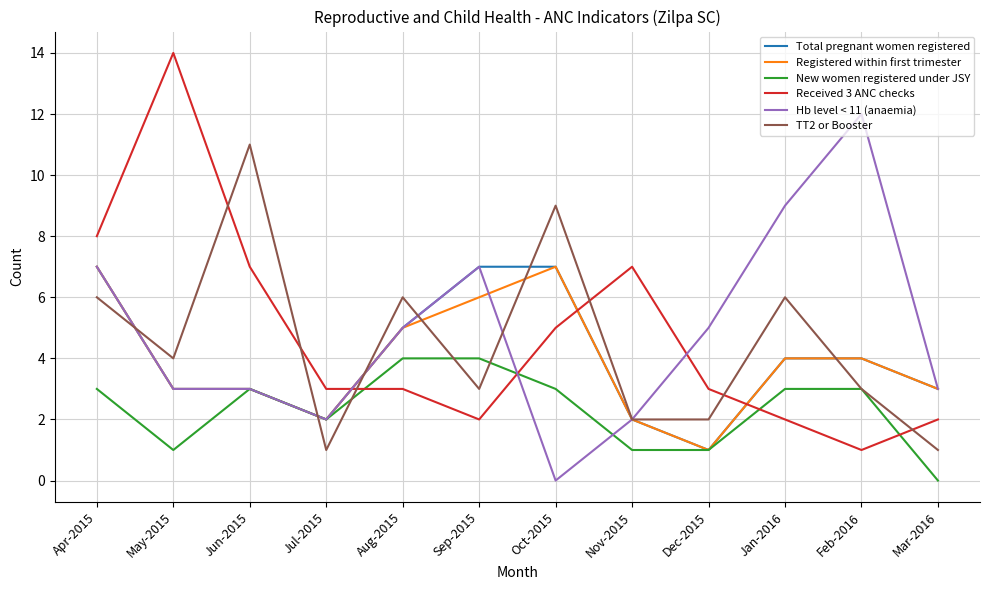

What position from the right is Nov-2015?

5